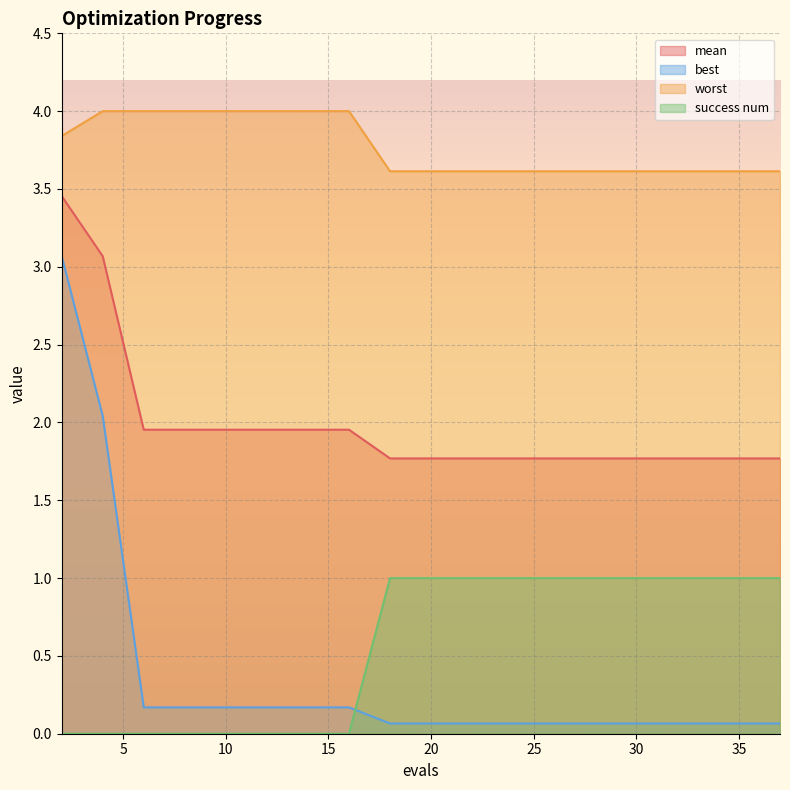

Is the value of best at 22 greater than the value of mean at 18?

No